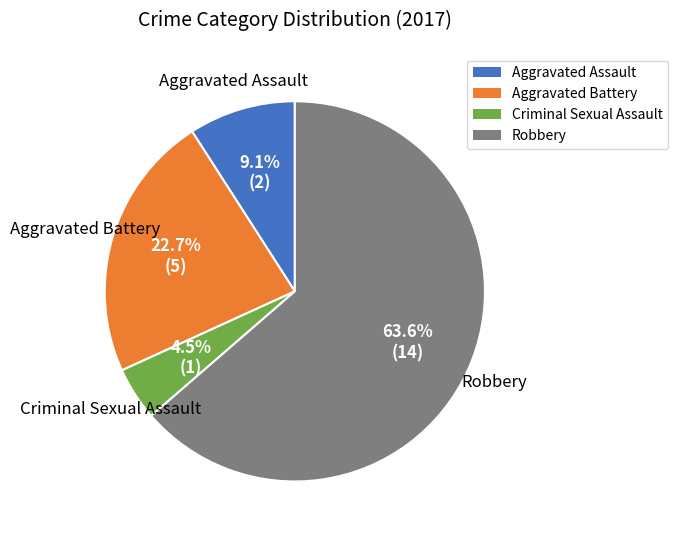

To the nearest percent, what is the combined percentage of Aggravated Battery and Robbery?

86%